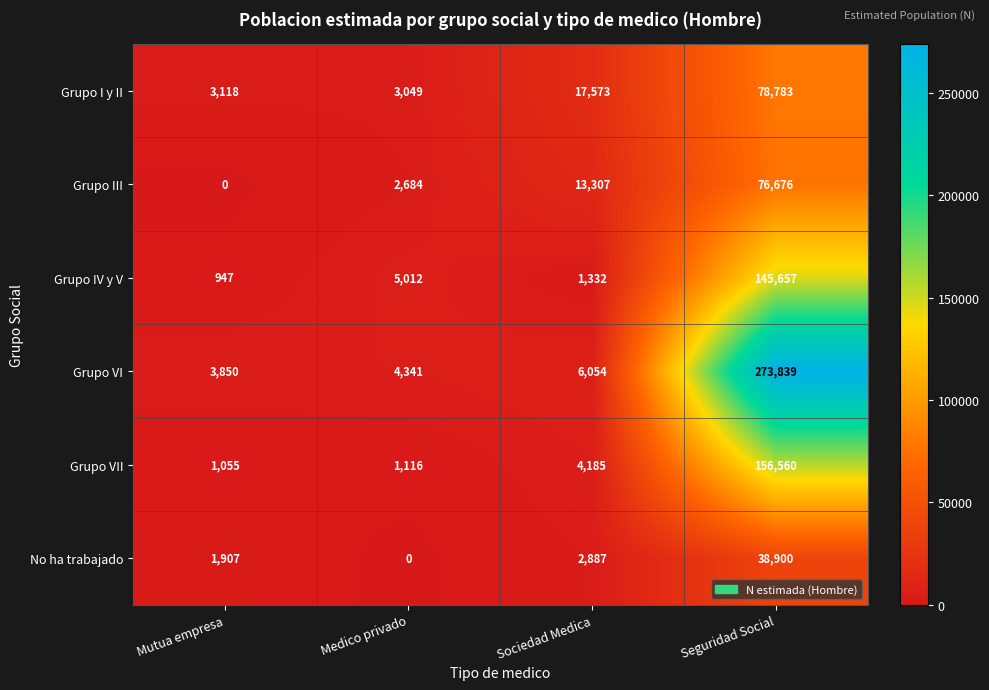

How many distinct data groups are displayed?

6